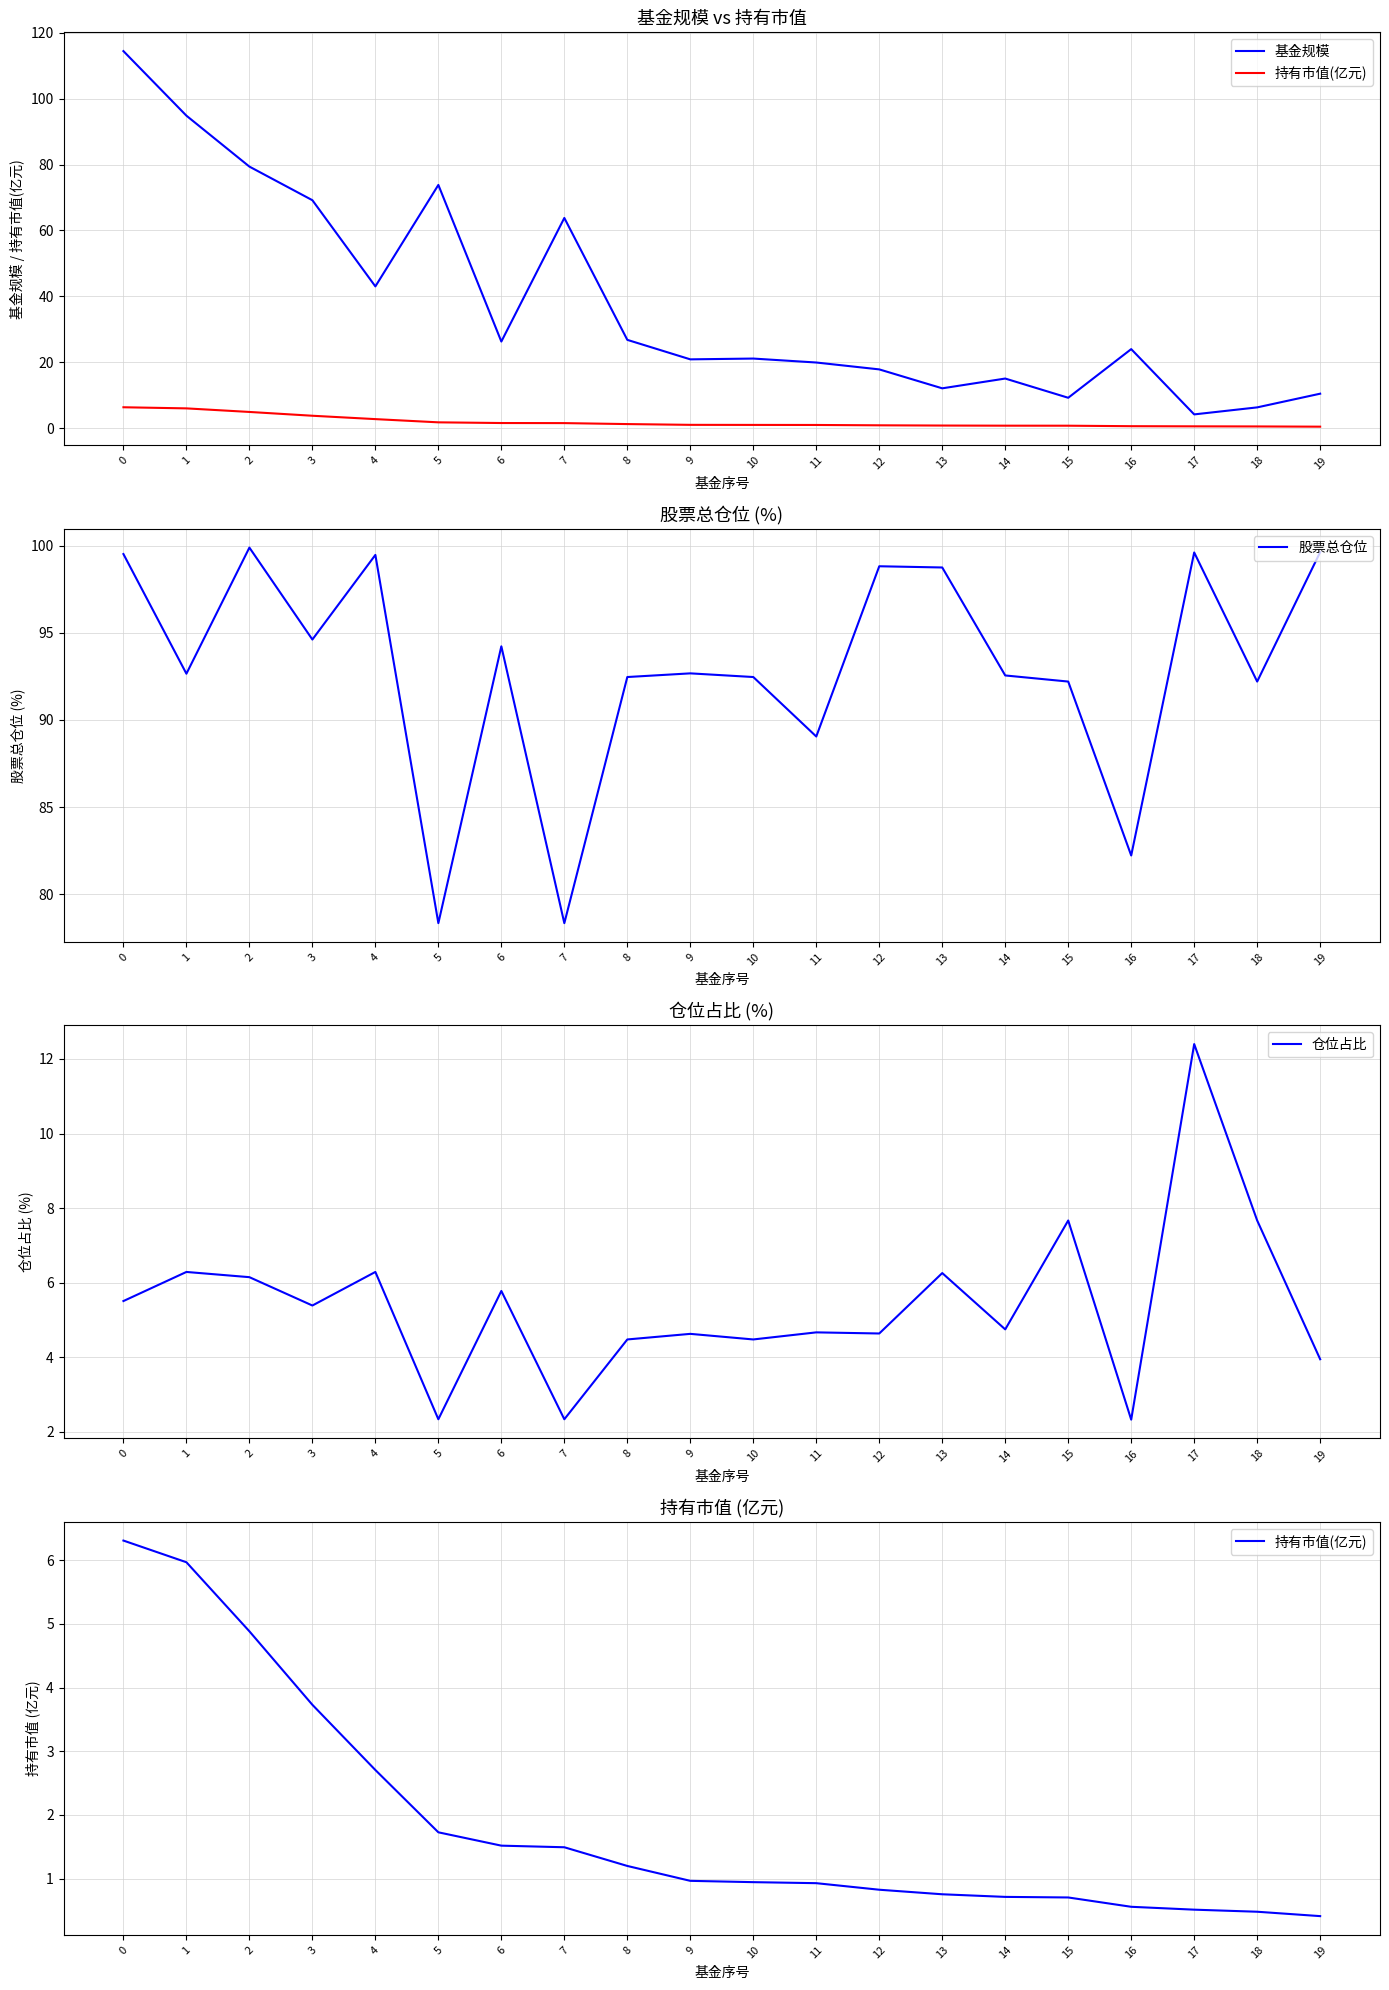

At how many categories does at least one series exceed 35?

20